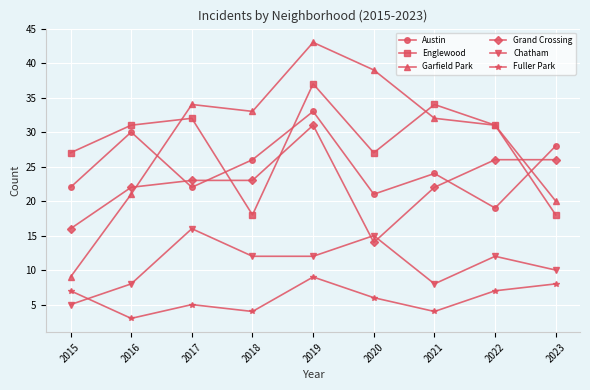

How many interior local peaks does the Garfield Park series have?

2